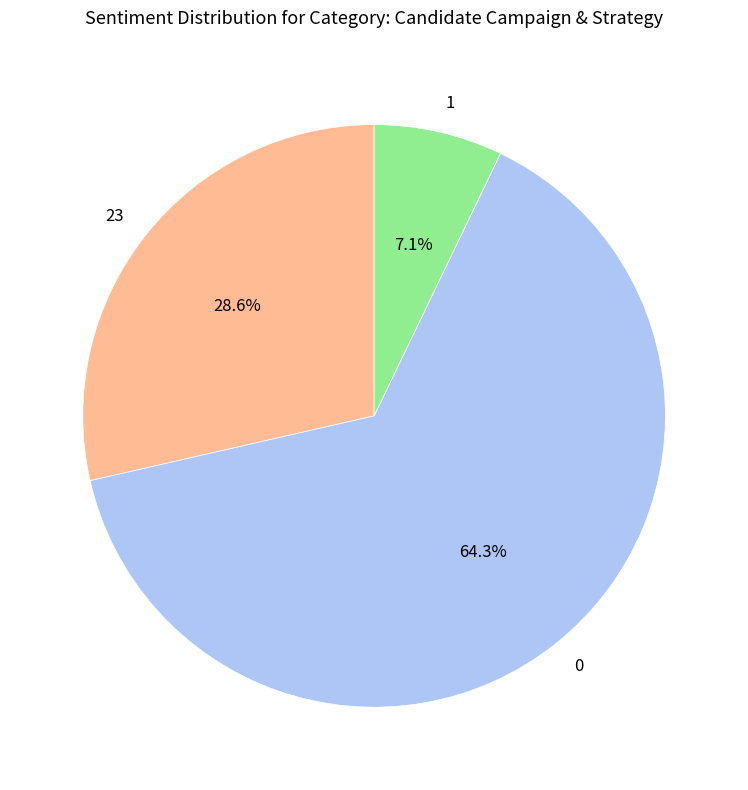

True or false: 23 accounts for 36% of the total.

False